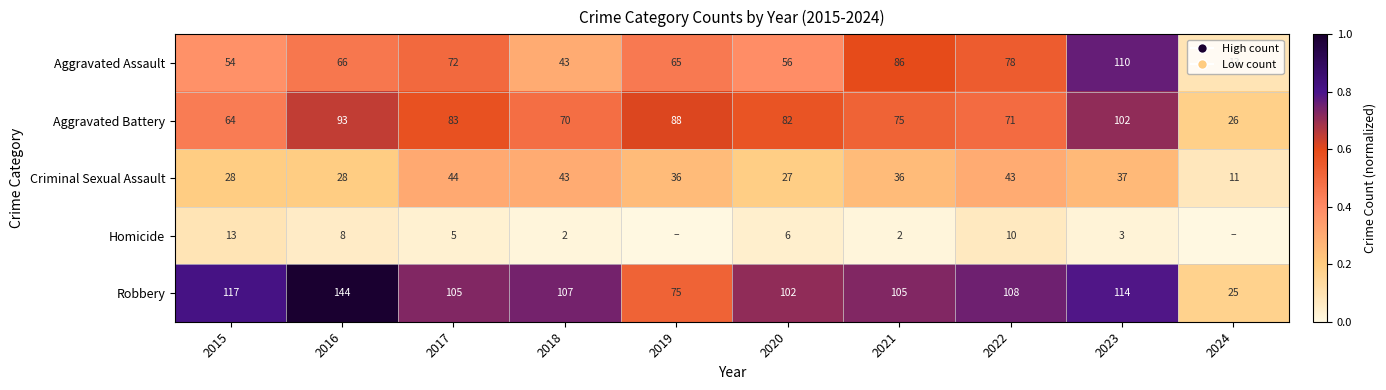

Read the Aggravated Battery value at 2024.

26